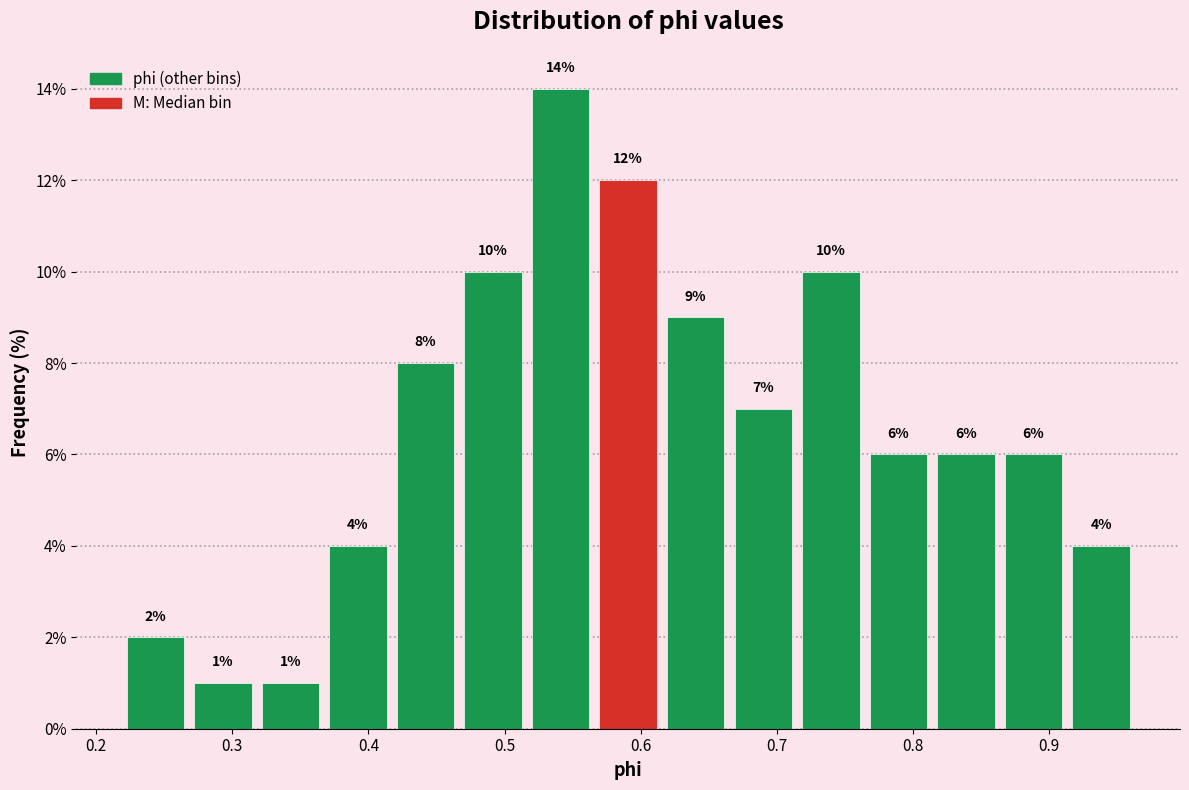

Over which range of the x-axis is the bar tallest?

0.52 to 0.57